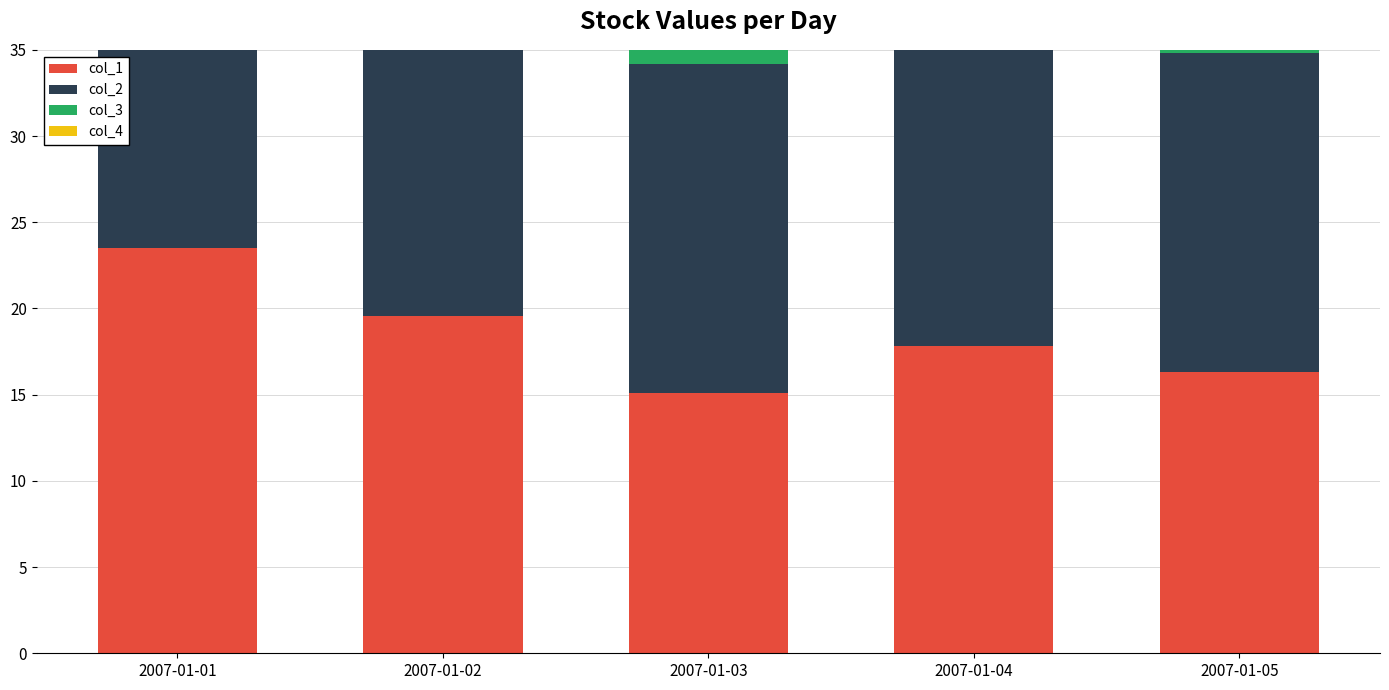

How many categories are shown in the chart?

5